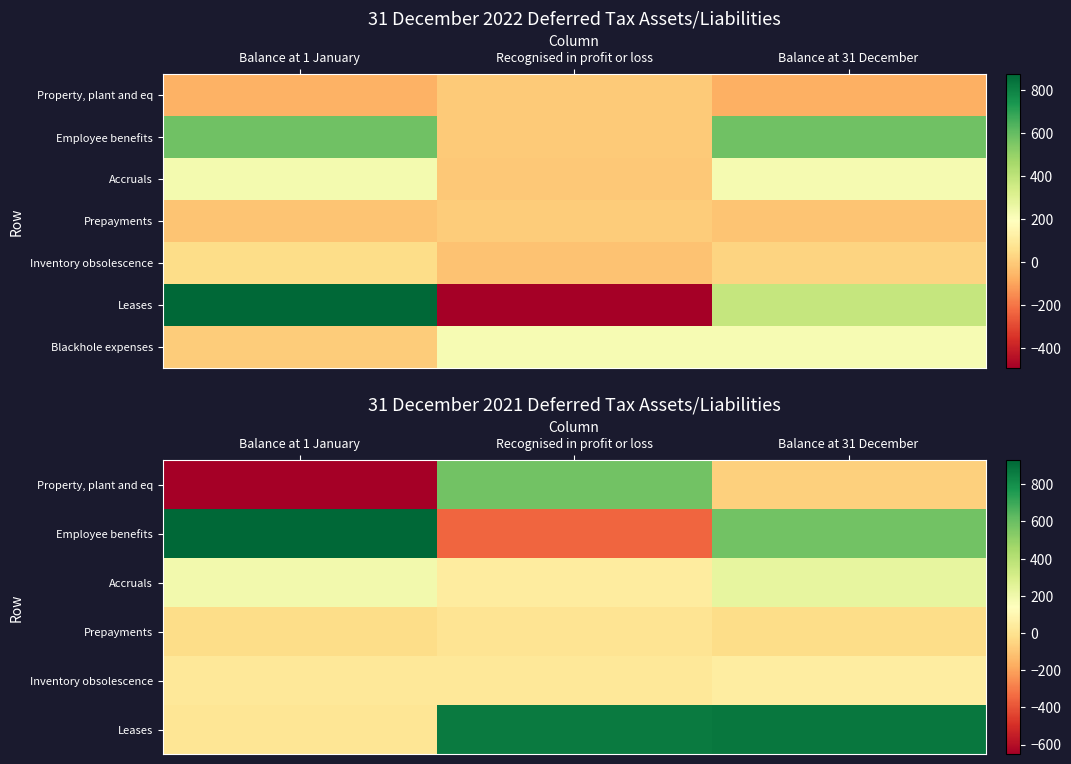

What is the highest value of the Employee benefits series?

930